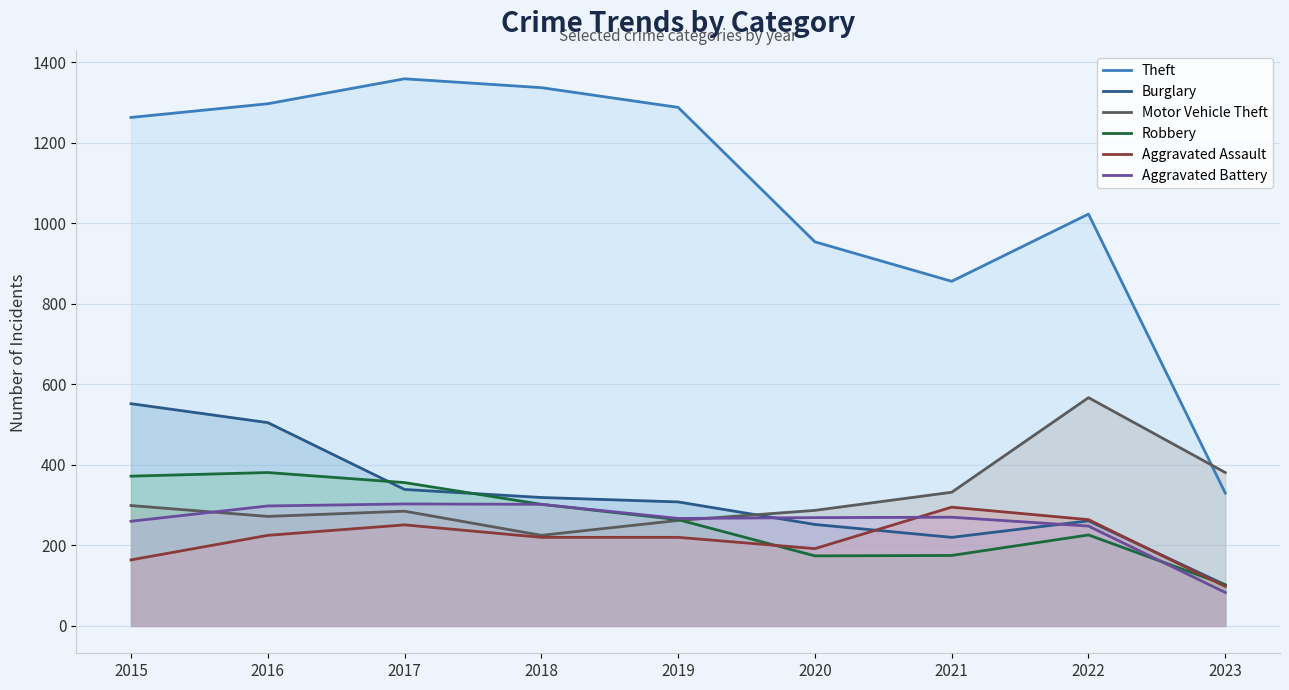

Is the value of Aggravated Assault at 2017 greater than the value of Motor Vehicle Theft at 2021?

No